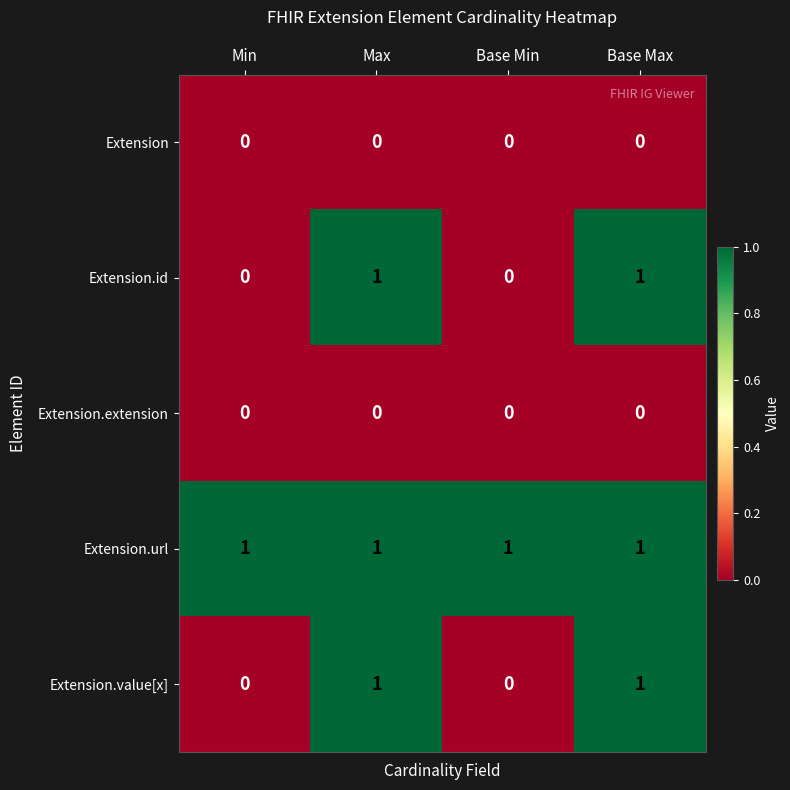

How many Extension.value[x] values are between 0 and 1?

4